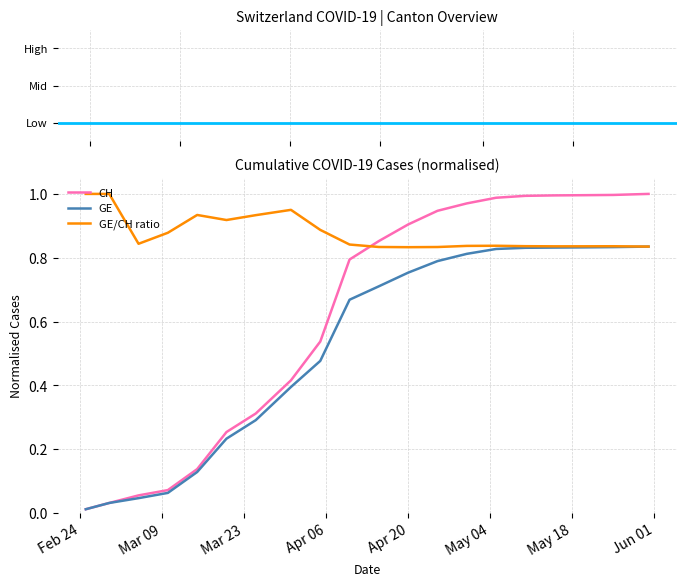

List the series in order of their overall mean, highest first.

GE/CH ratio, CH, GE